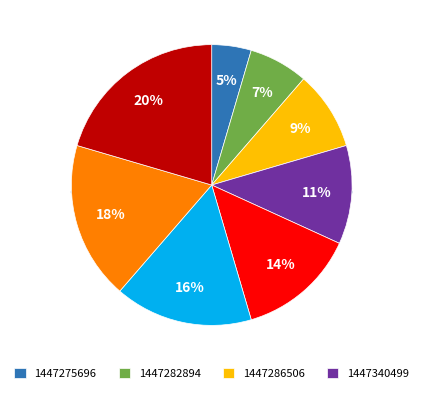

Between 1447282894 and 1447286506, which is larger?

1447286506